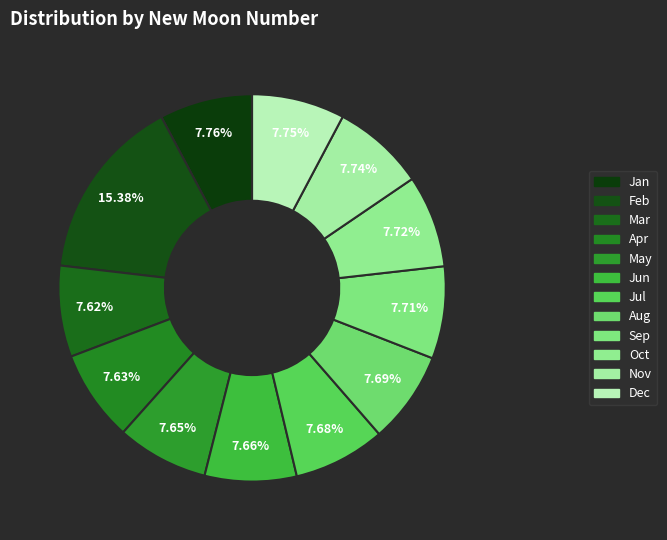

Which category has the biggest portion of the pie?

Feb